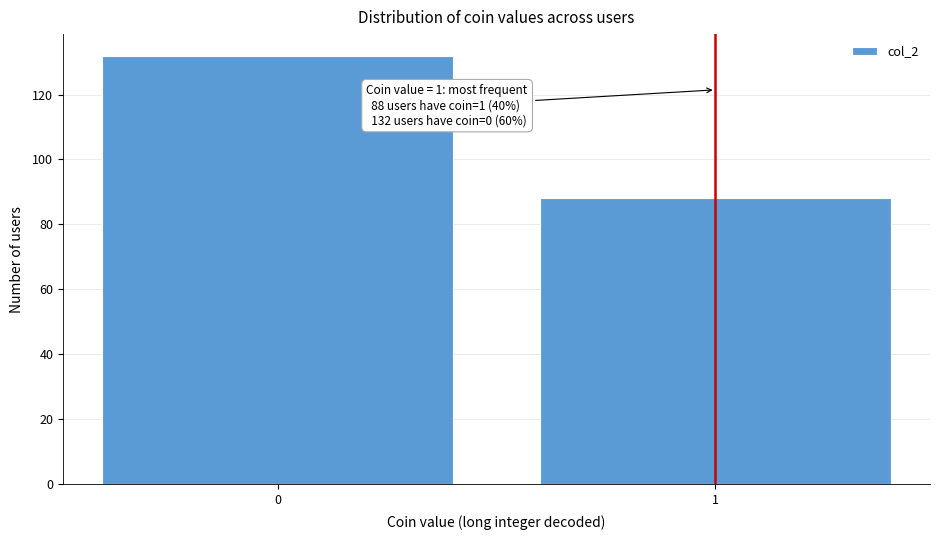

Reading right to left, transcribe all the data shown in this chart.

88	132